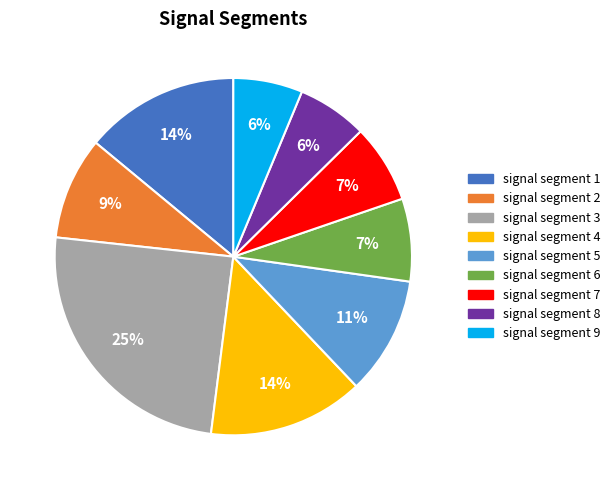

To the nearest percent, what percentage of the pie is signal segment 9?

6%